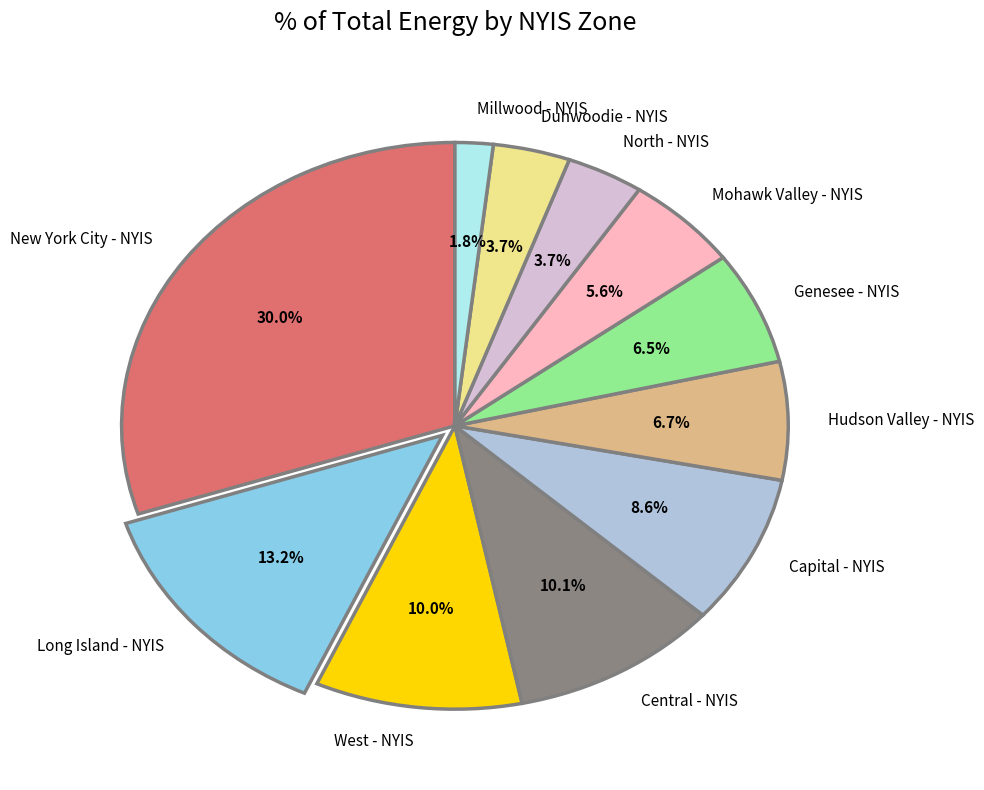

Which category has the smallest portion of the pie?

Millwood - NYIS